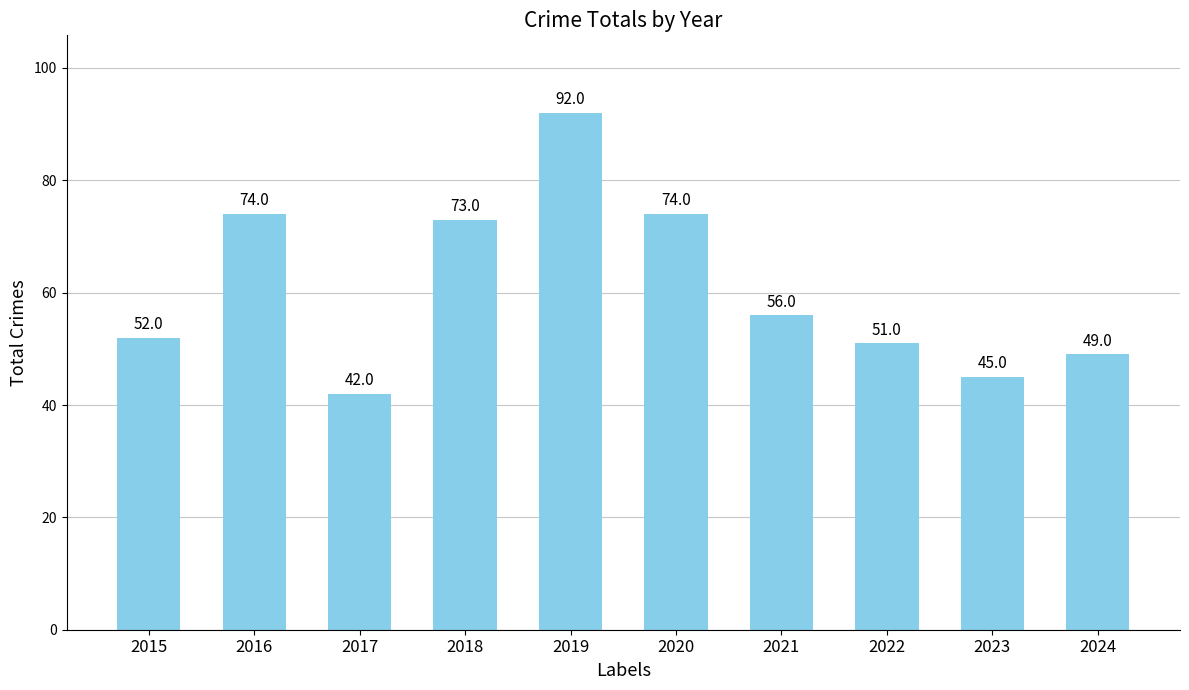

How many categories are shown in the chart?

10